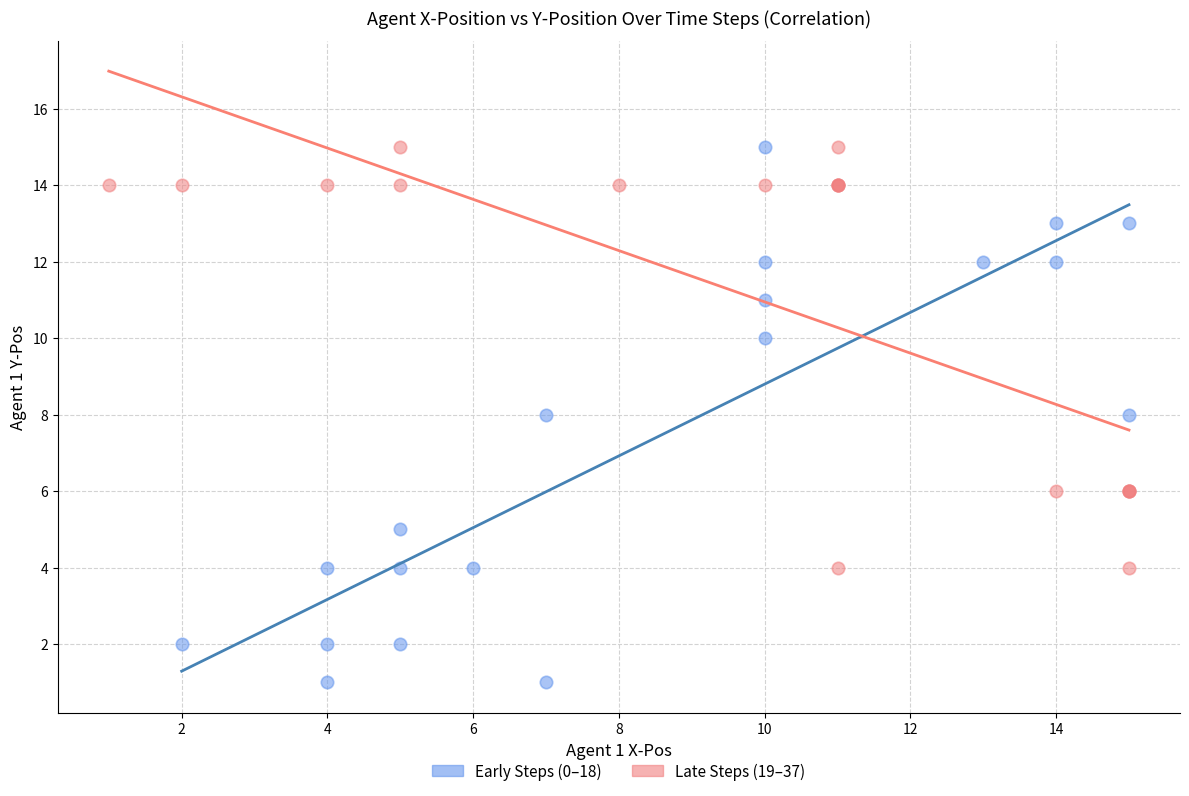

Which series contains the lowest Y value?

Early Steps (0–18)